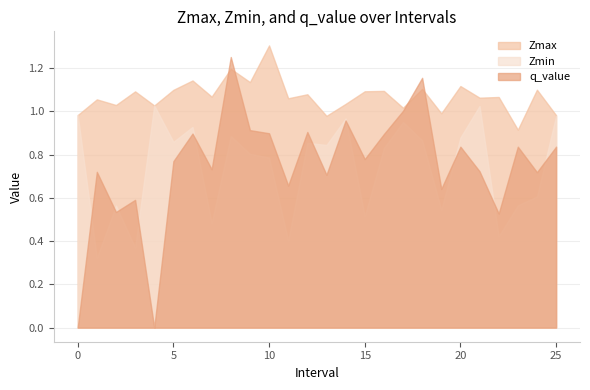

What is the value of the q_value point at the 26th from the left?

0.8